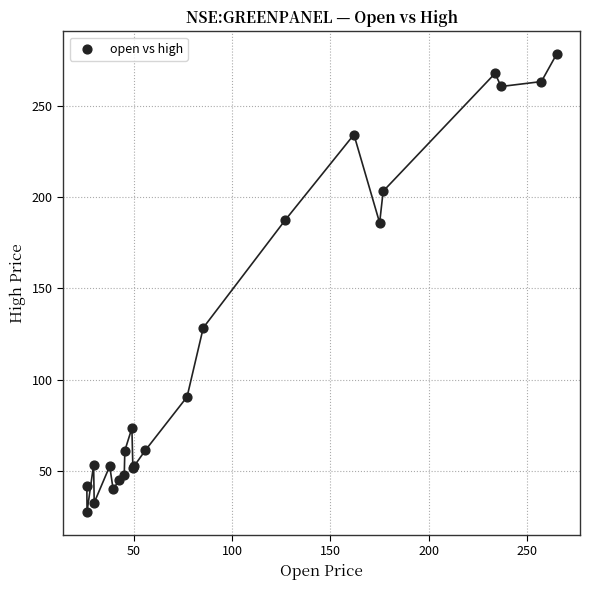

What Y value in the scatter plot is closest to 152?

128.4